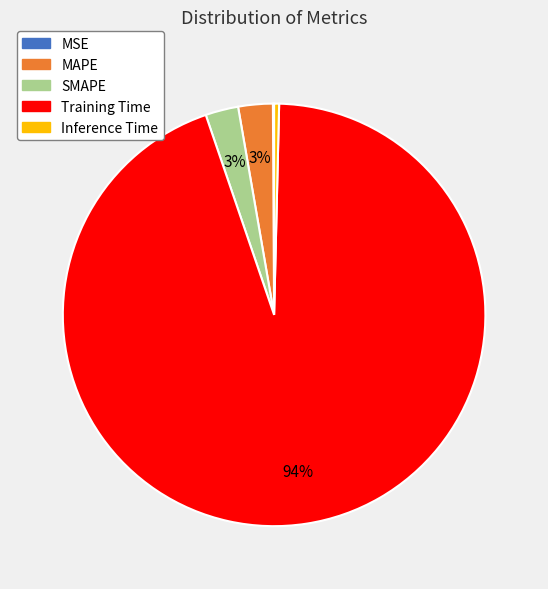

To the nearest percent, what is the average slice percentage?

20%